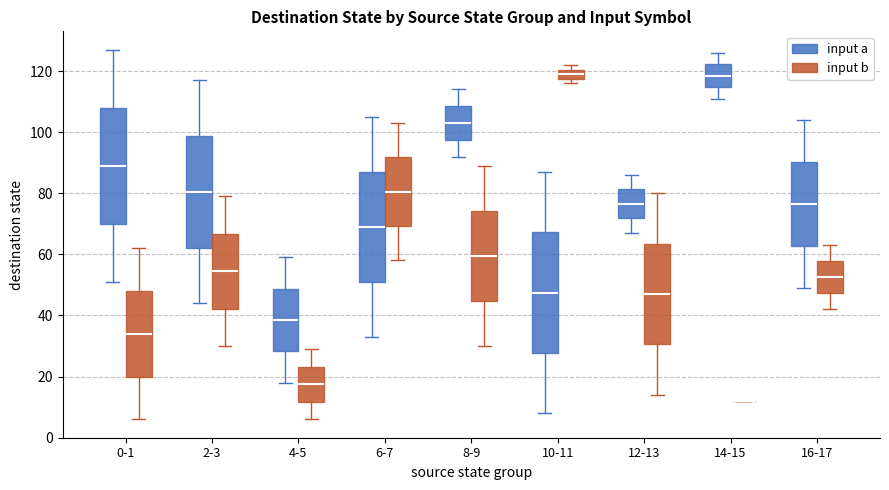

Where is the upper edge of the box for 10-11 (input b) on the y-axis? The values are not printed on the chart, so give them approximately, as read against the axis.

120